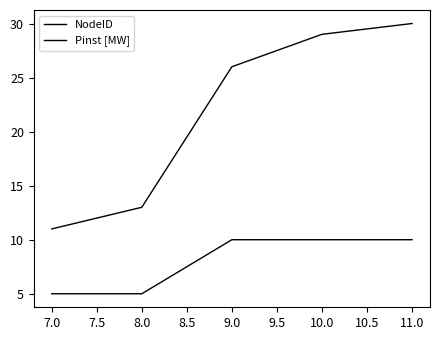

How many lines are shown in the chart?

2